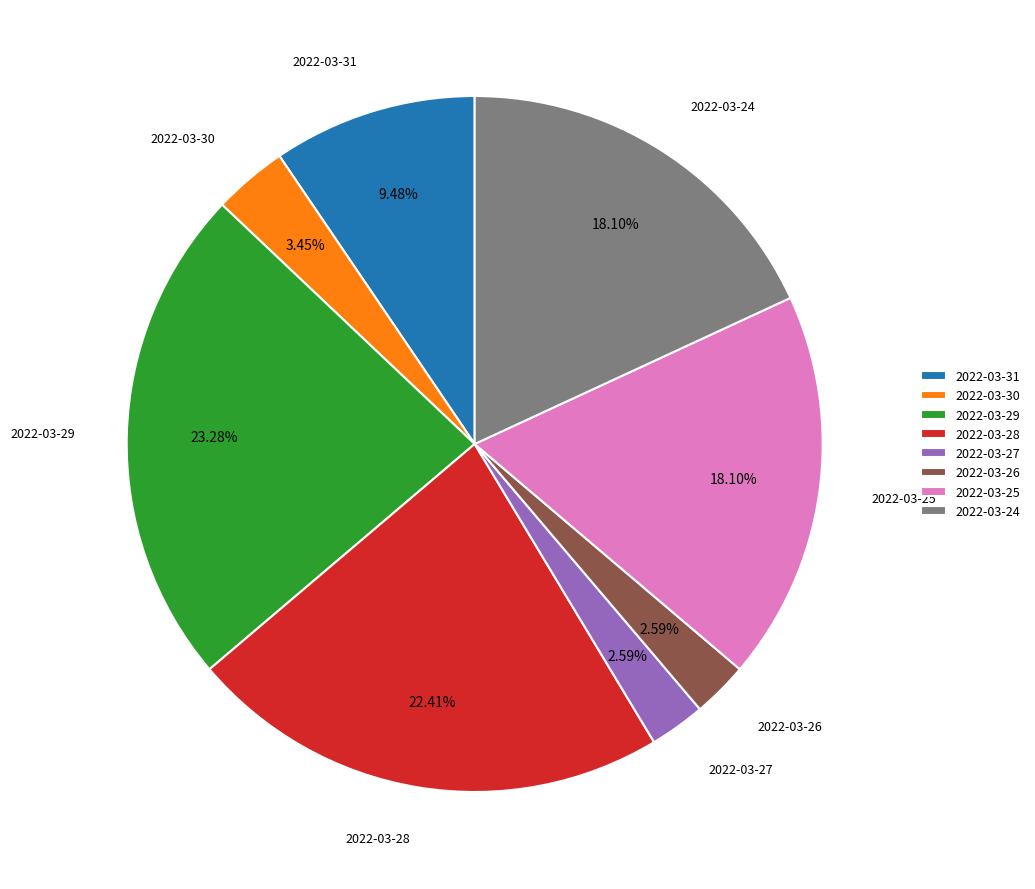

To the nearest percent, what percentage of the pie is 2022-03-29?

23%